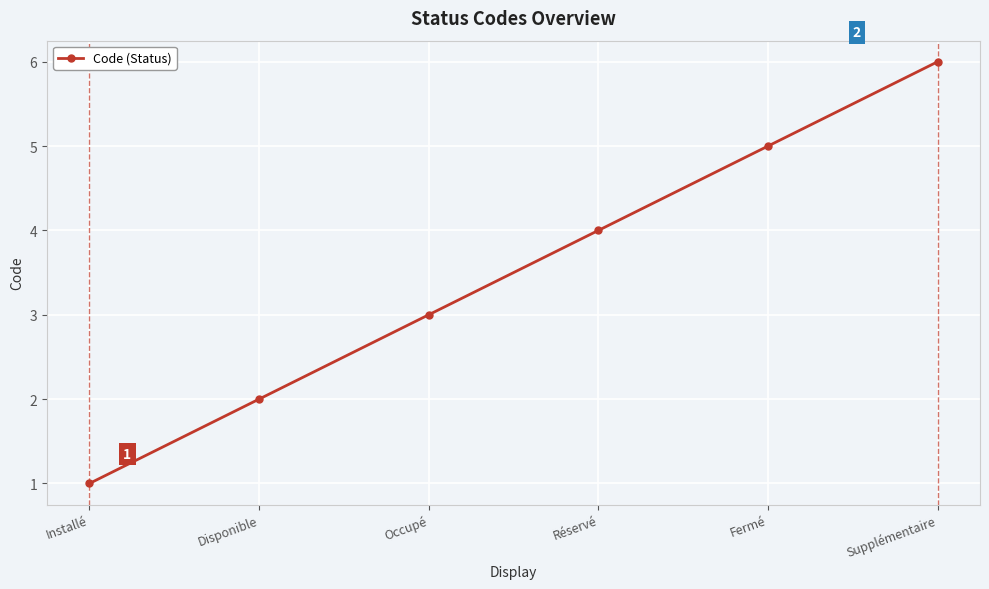

How many categories are shown in the chart?

6